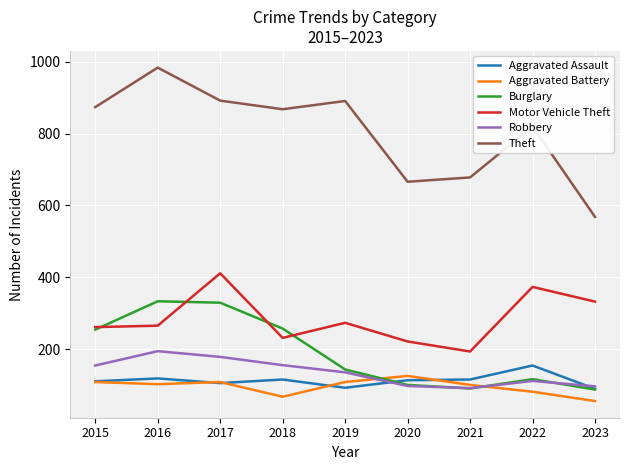

What is the total value across all series at 2023?

1227